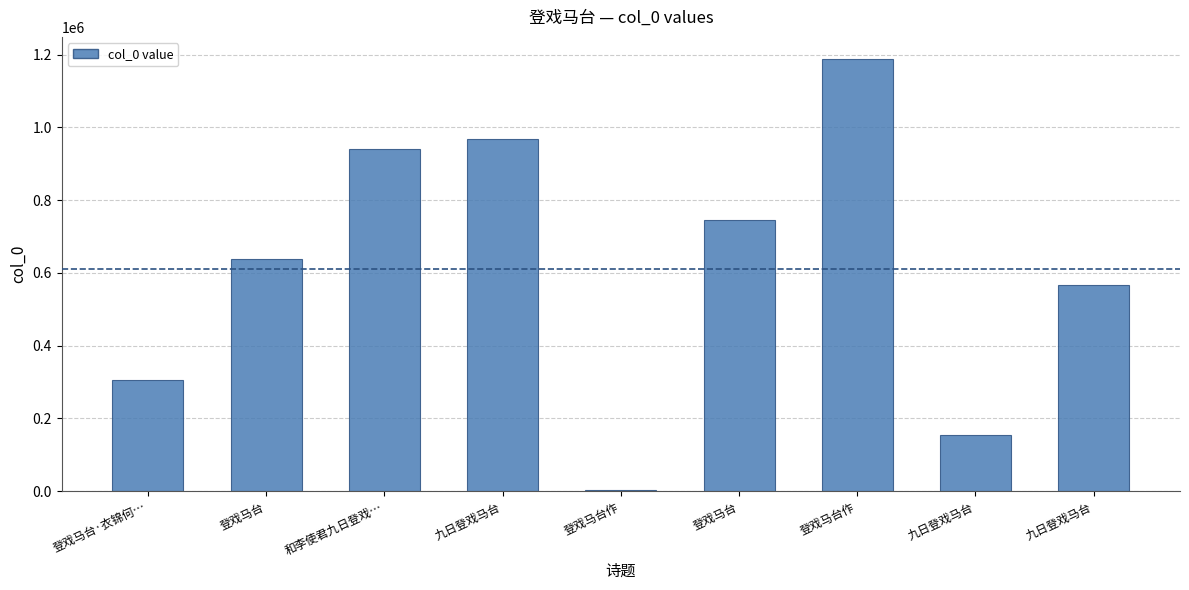

Which label corresponds to the largest value in the chart?

登戏马台作